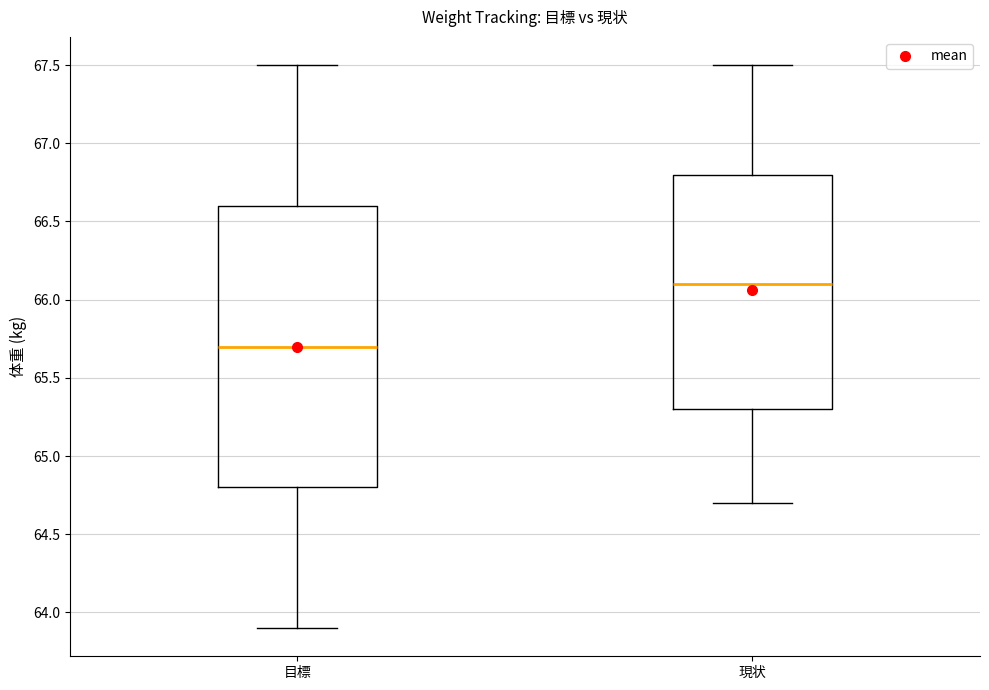

Where does the median line of the box for 現状 sit on the y-axis? The values are not printed on the chart, so give them approximately, as read against the axis.

66.1